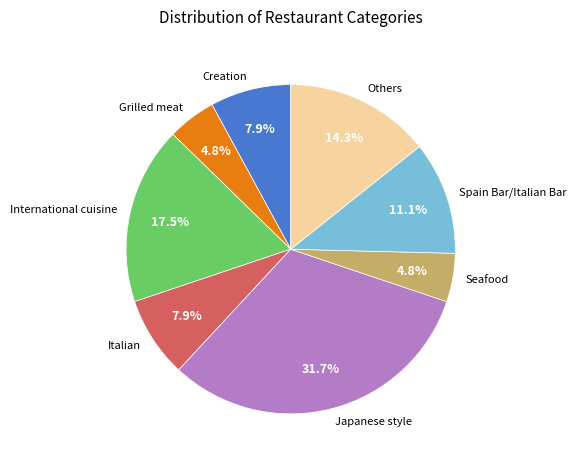

Which has a higher value, Grilled meat or Spain Bar/Italian Bar?

Spain Bar/Italian Bar